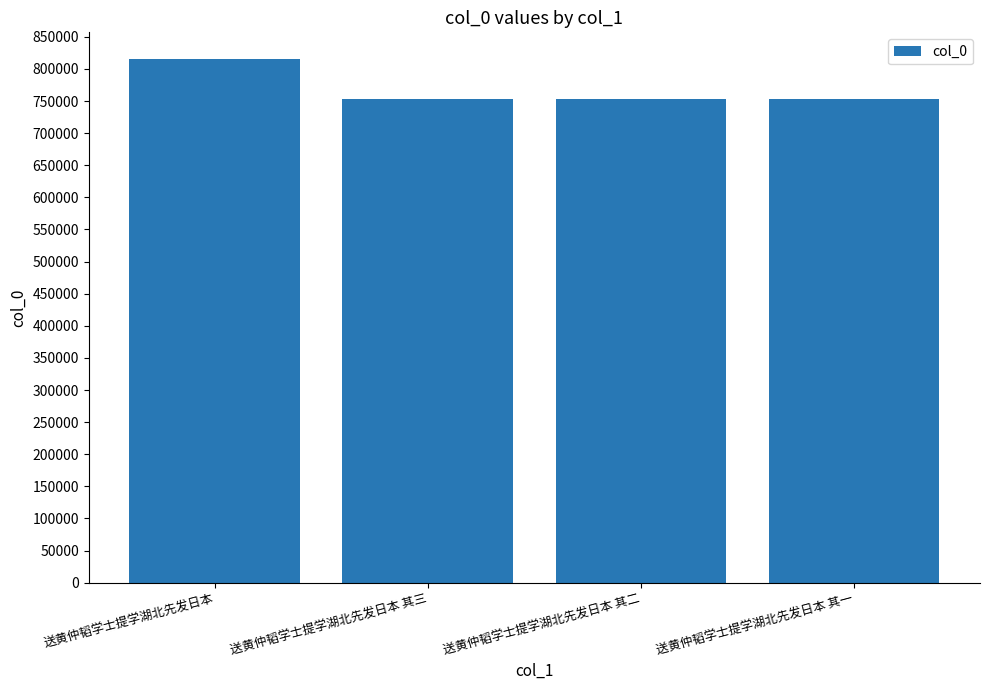

What is the label of the 3rd bar from the left?

送黄仲韬学士提学湖北先发日本 其二